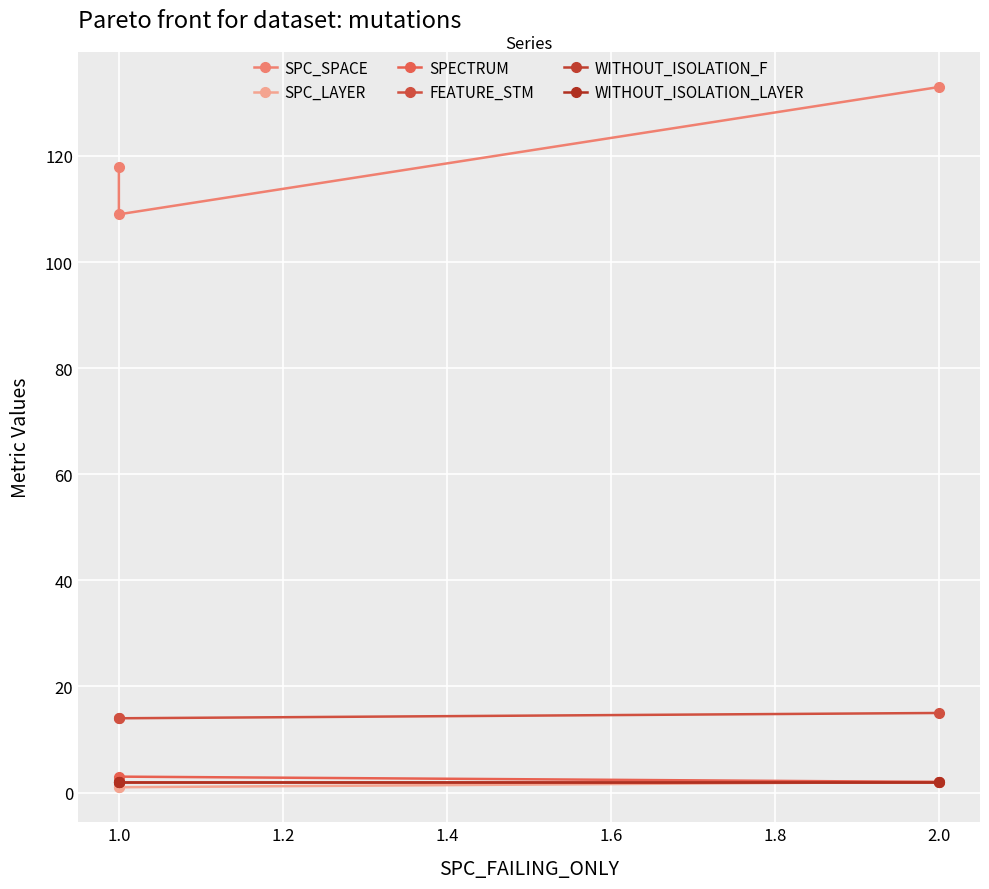

What are all the series names shown in the legend?

SPC_SPACE, SPC_LAYER, SPECTRUM, FEATURE_STM, WITHOUT_ISOLATION_F, WITHOUT_ISOLATION_LAYER